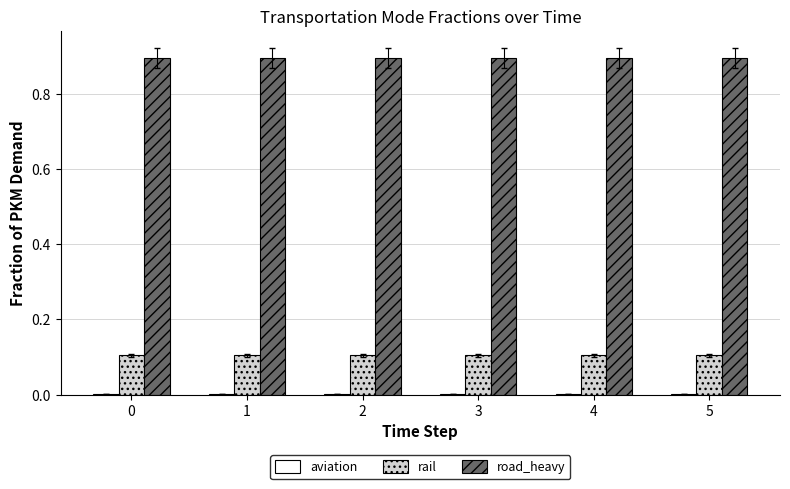

Which series has the largest total across all categories?

road_heavy